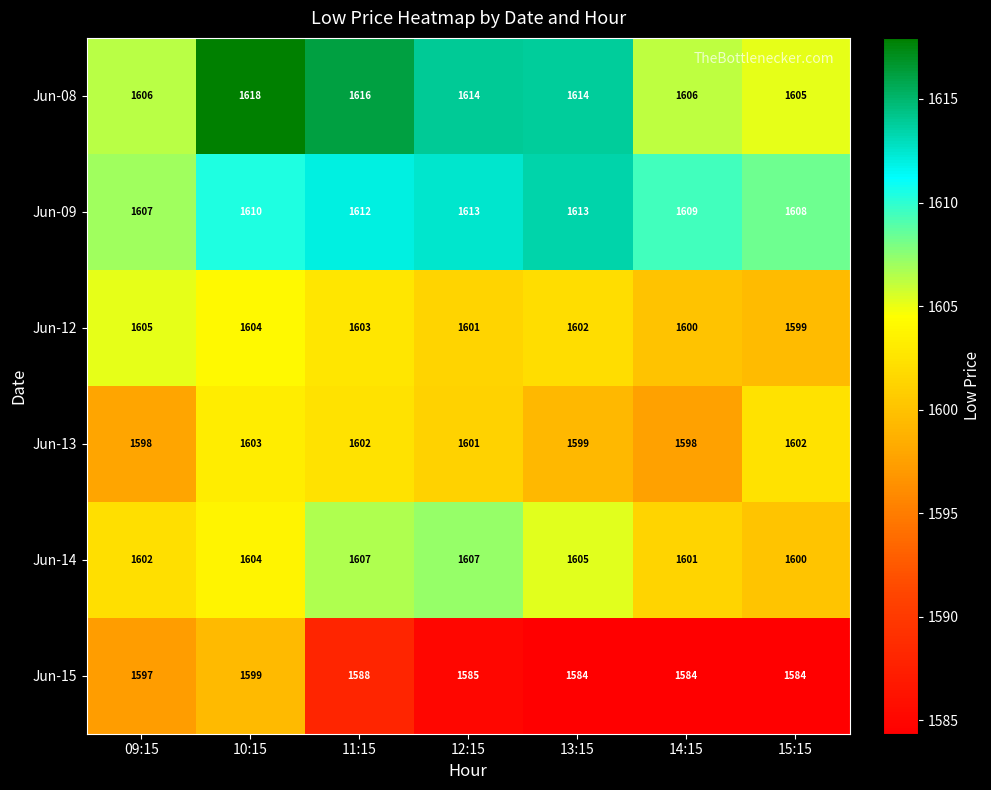

The value of Jun-09 at 15:15 is 1608. True or false?

True